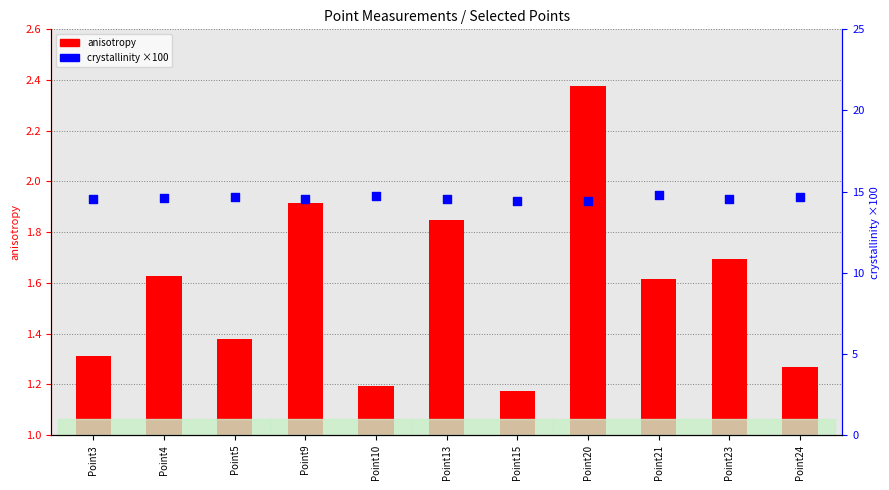

Which series reaches the maximum Y coordinate?

crystallinity (×100)